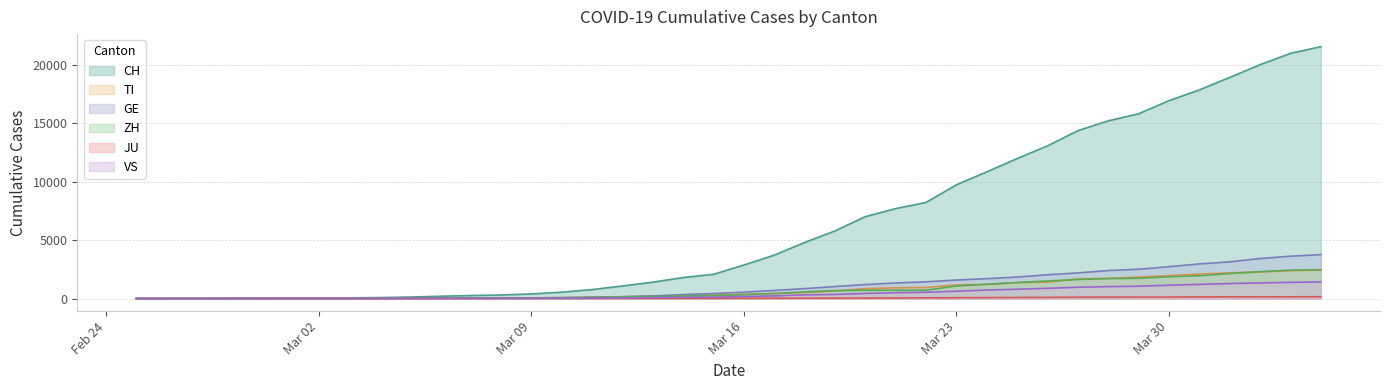

How many lines are shown in the chart?

6